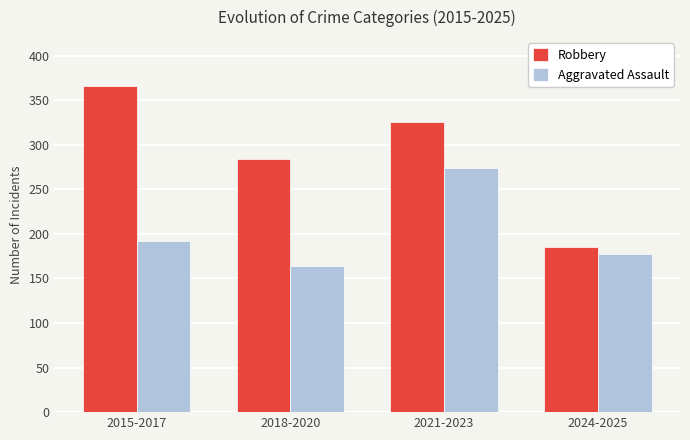

What value does the Robbery series have at 2024-2025, to the nearest 5?

185